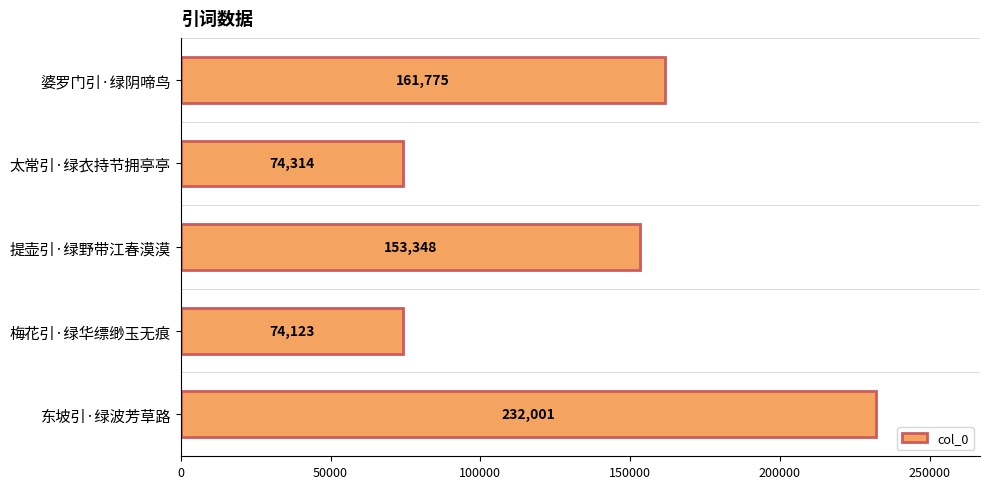

What is the average value?

139112